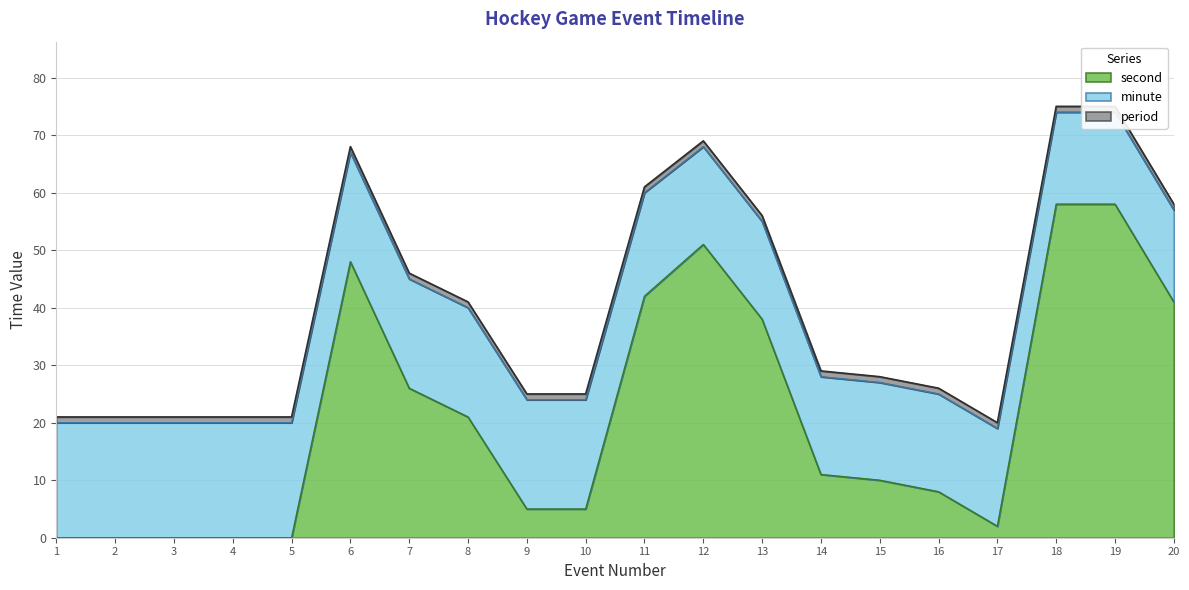

What are all the series names shown in the legend?

period, minute, second